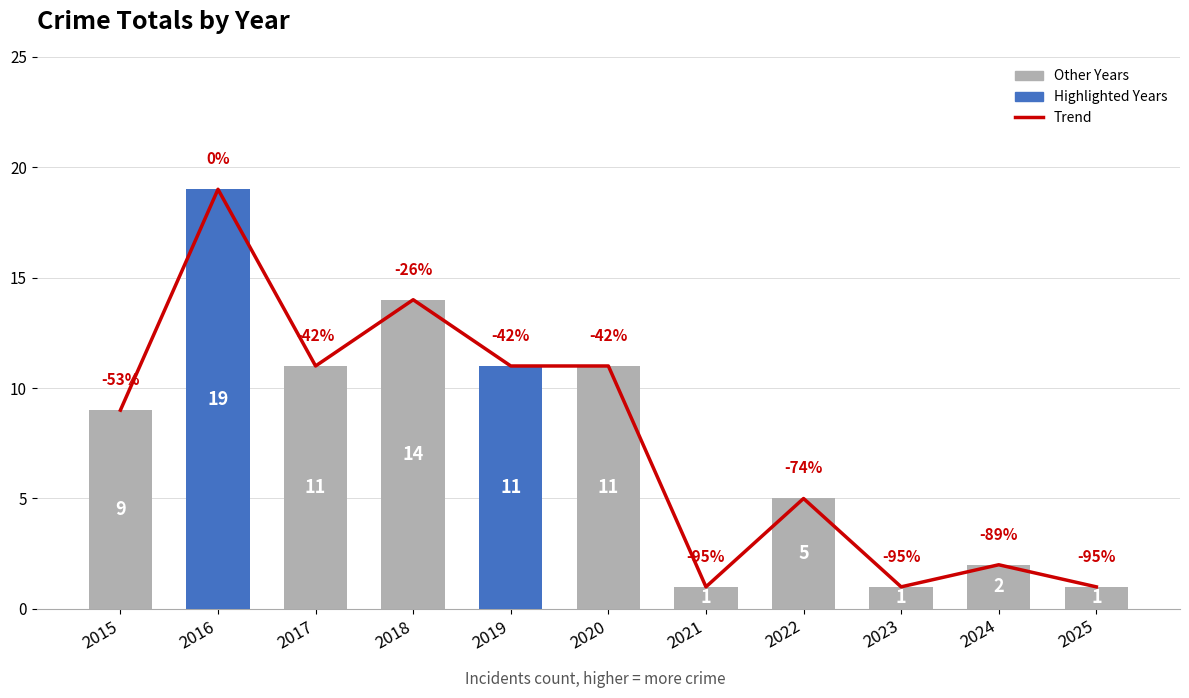

At which category is the sum across all series the highest?

2016